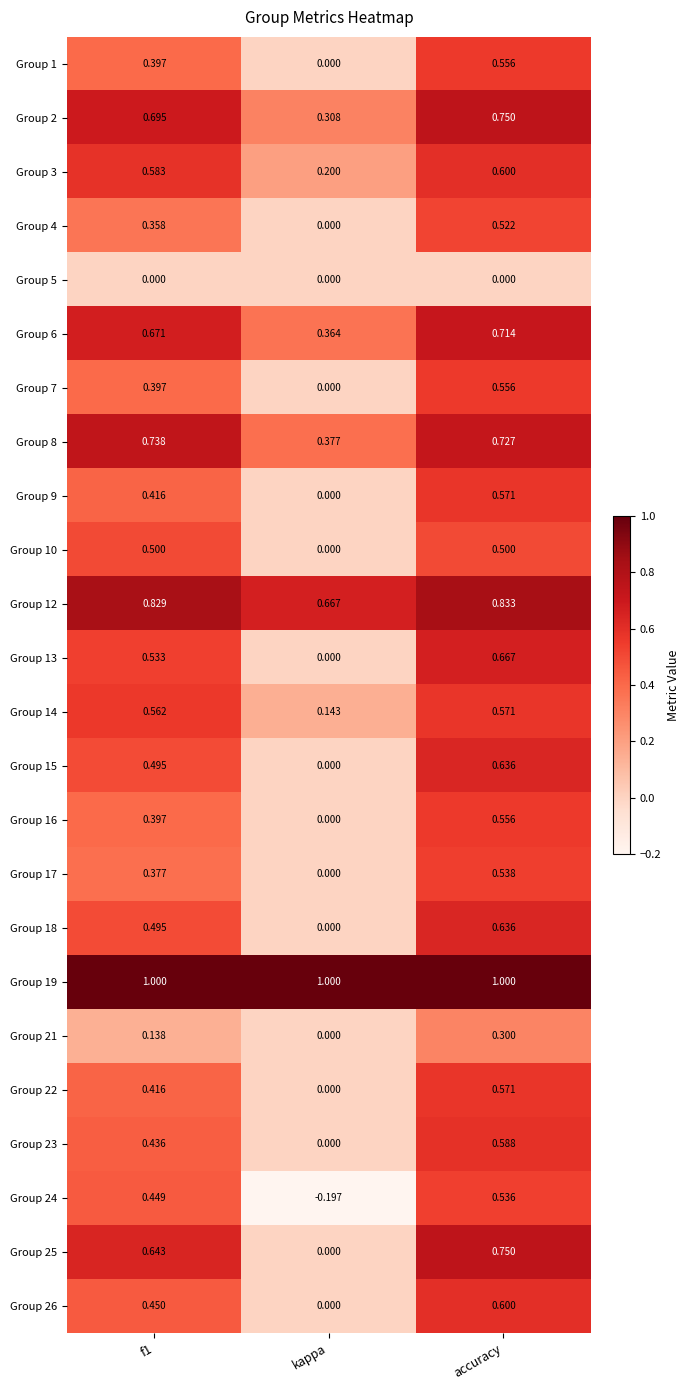

Where is Group 17 nearest to the value 0?

kappa